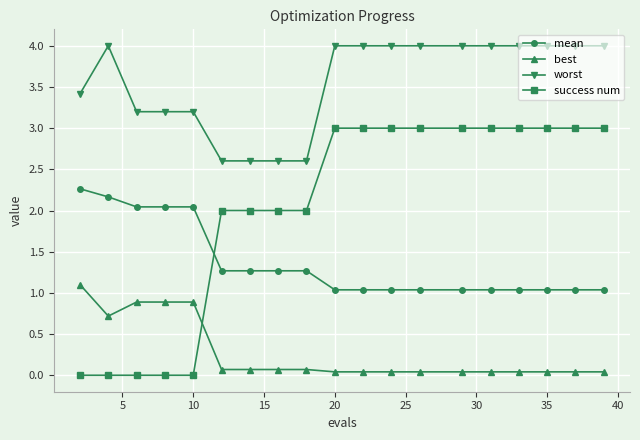

What is the difference between the maximum and minimum values in the worst series?

1.4